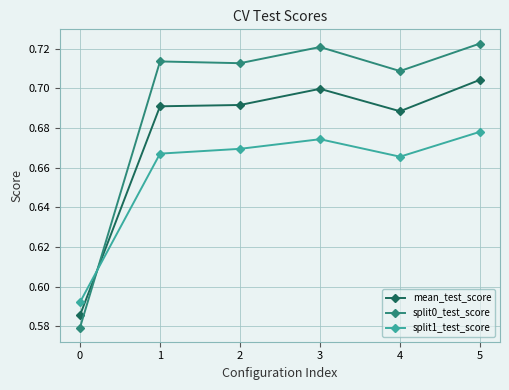

What is the sum of the mean_test_score values at 0 and 4?

1.3